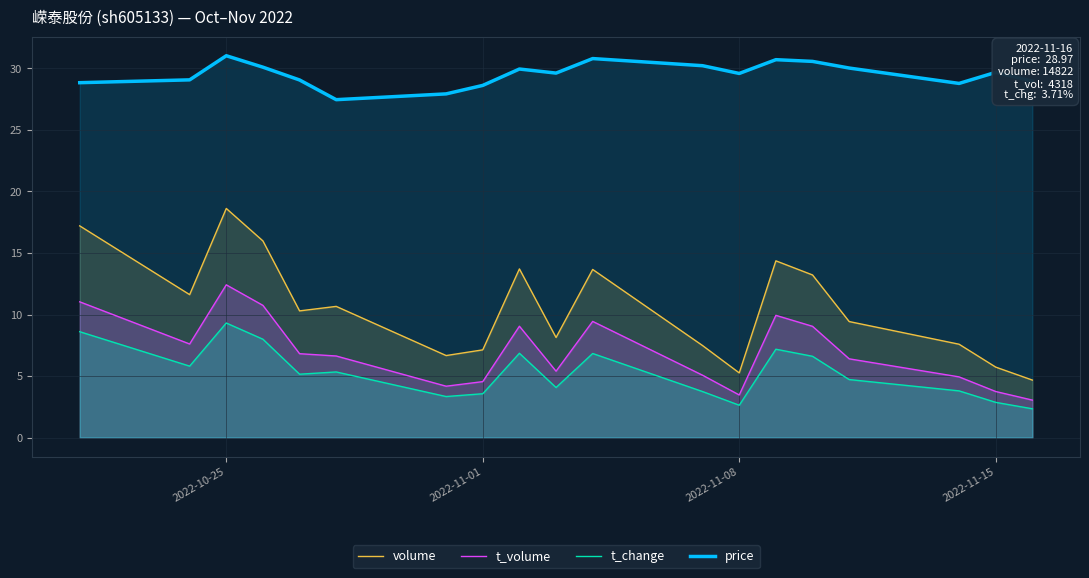

Does the chart display data point markers on the line(s)?

No